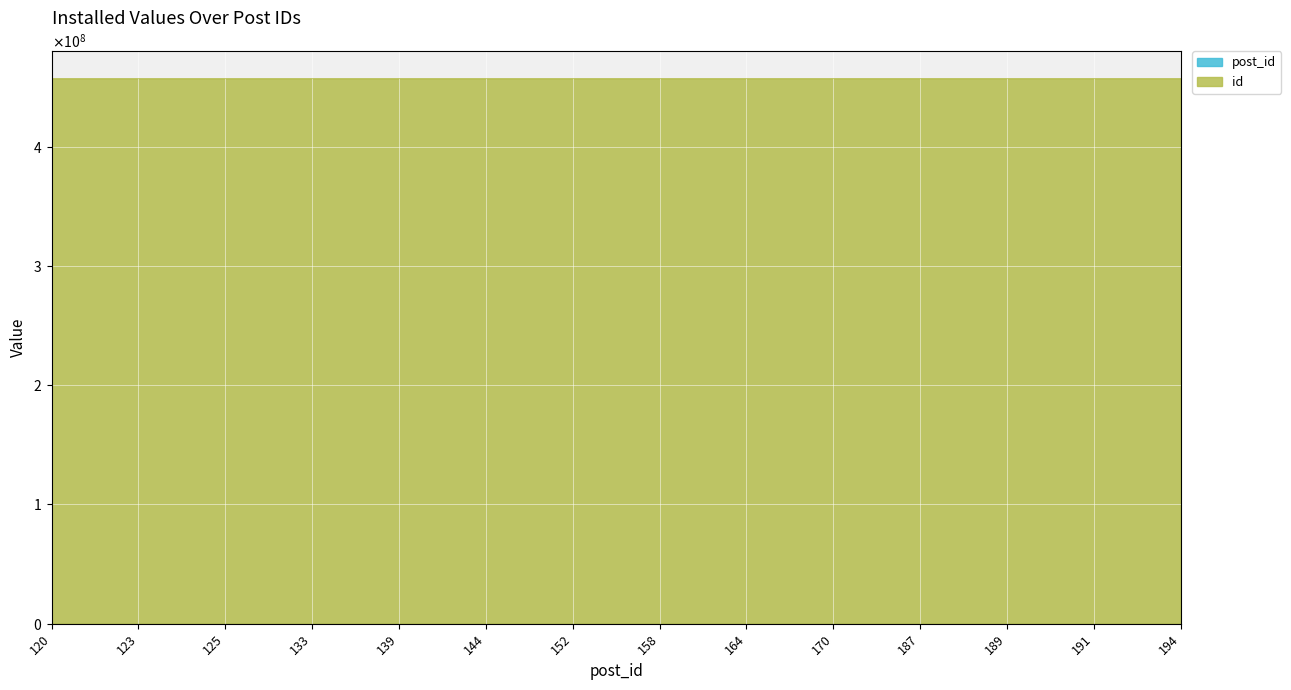

Reading left to right, list all the values displayed in this chart.

post_id: 120=120	123=123	125=125	133=133	139=139	144=144	152=152	158=158	164=164	170=170	187=187	189=189	191=191	194=194
id: 120=457242285	123=457242387	125=457242541	133=457243096	139=457243200	144=457243243	152=457243271	158=457244497	164=457245858	170=457246057	187=457247821	189=457247909	191=457248451	194=457248466